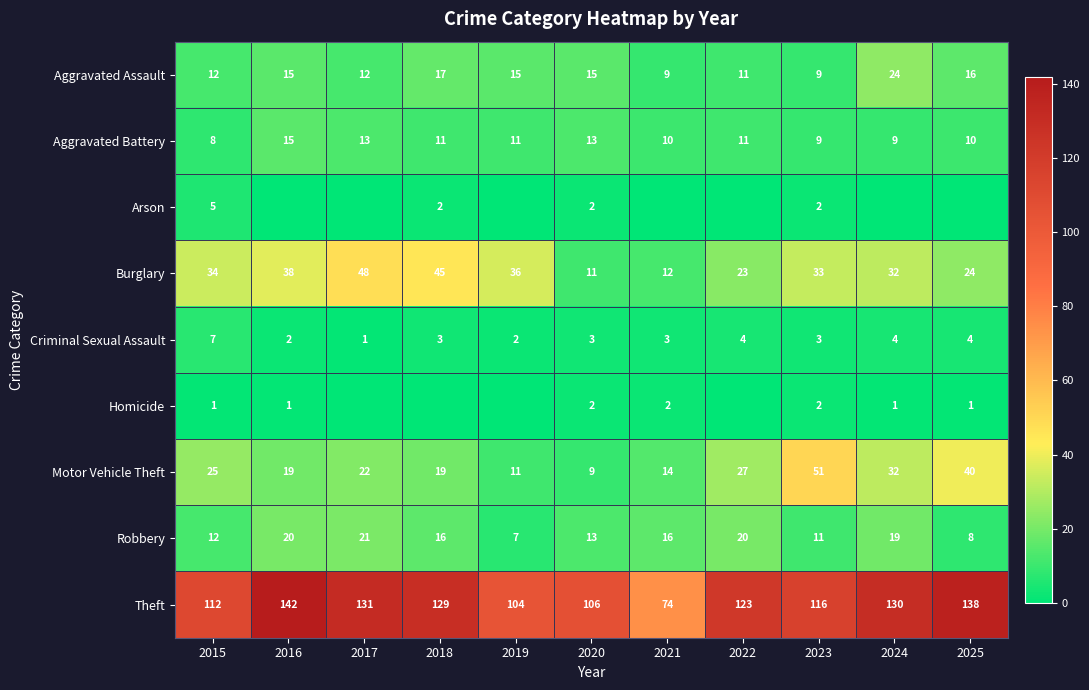

What is the total value across all series at 2025?

241